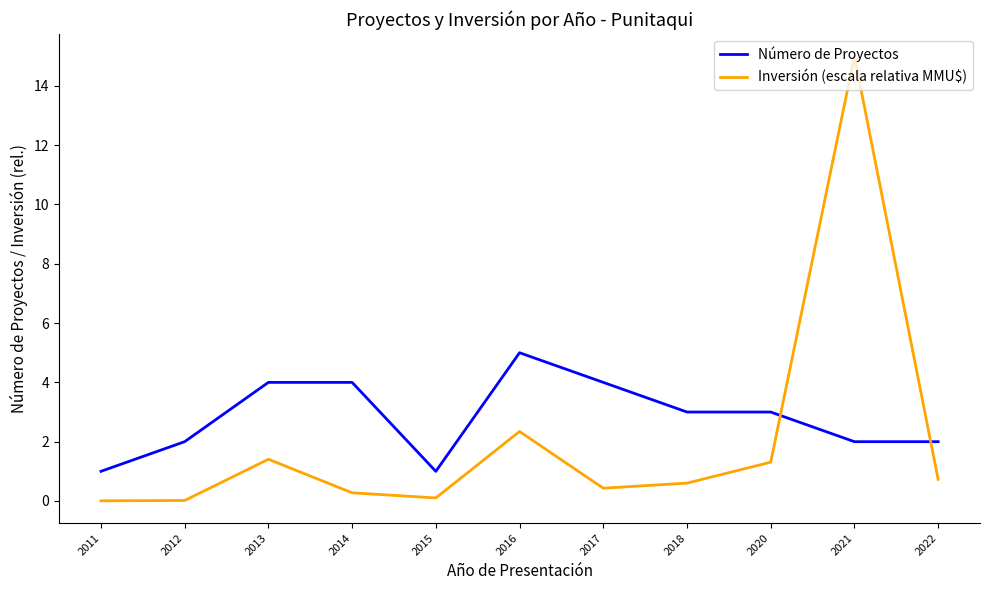

List the series in order of their overall mean, lowest first.

Inversión (escala relativa MMU$), Número de Proyectos